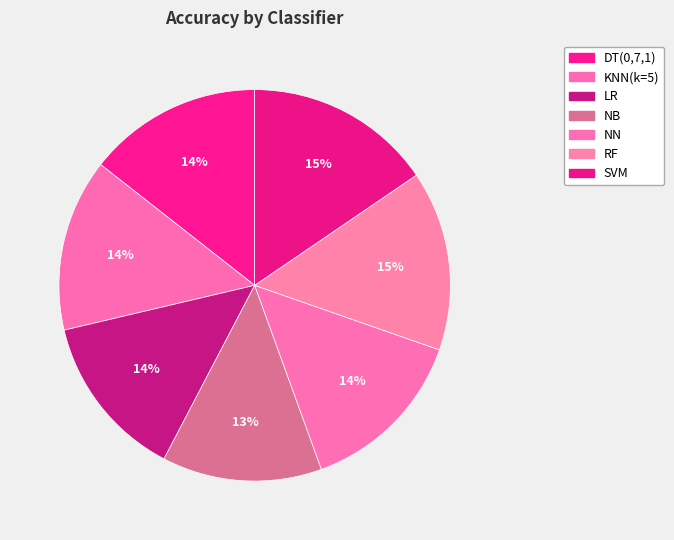

Does RF account for over 50% of the chart?

No